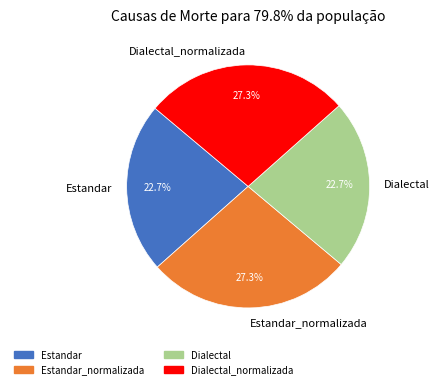

How many segments does this pie chart have?

4